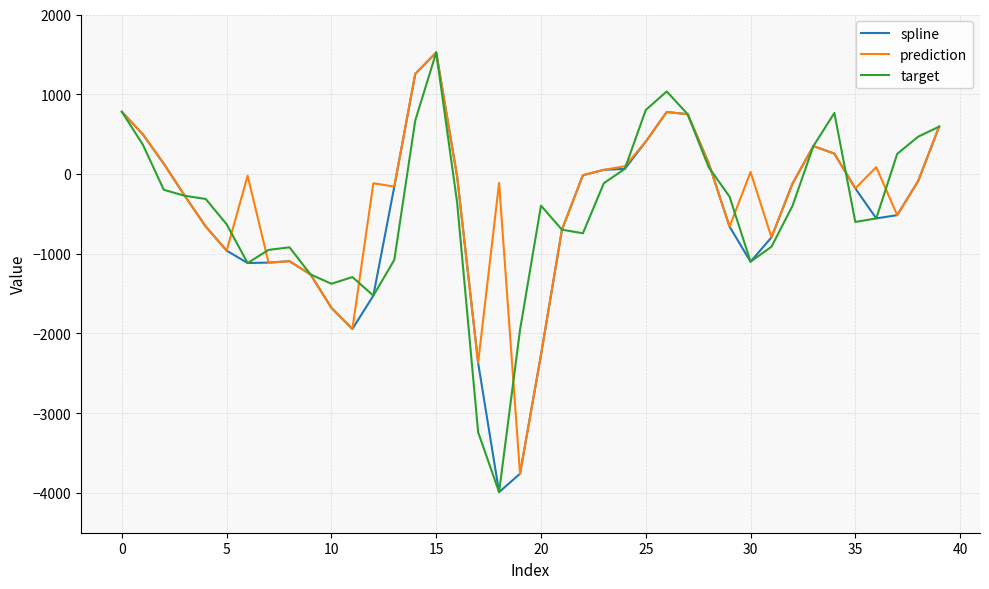

What is the greatest value displayed?

1523.7